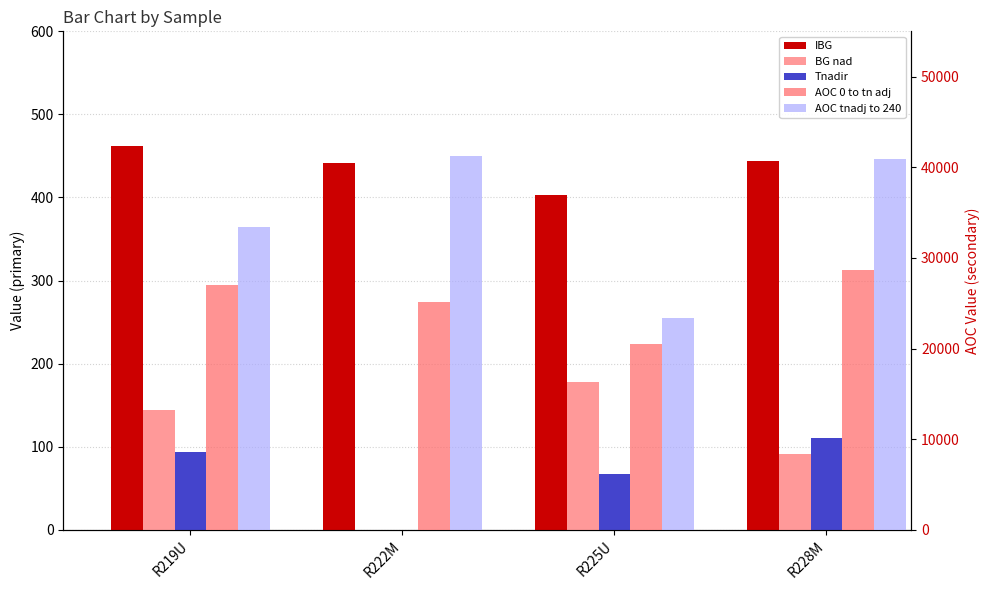

What is the label of the 3rd bar from the left?

R225U